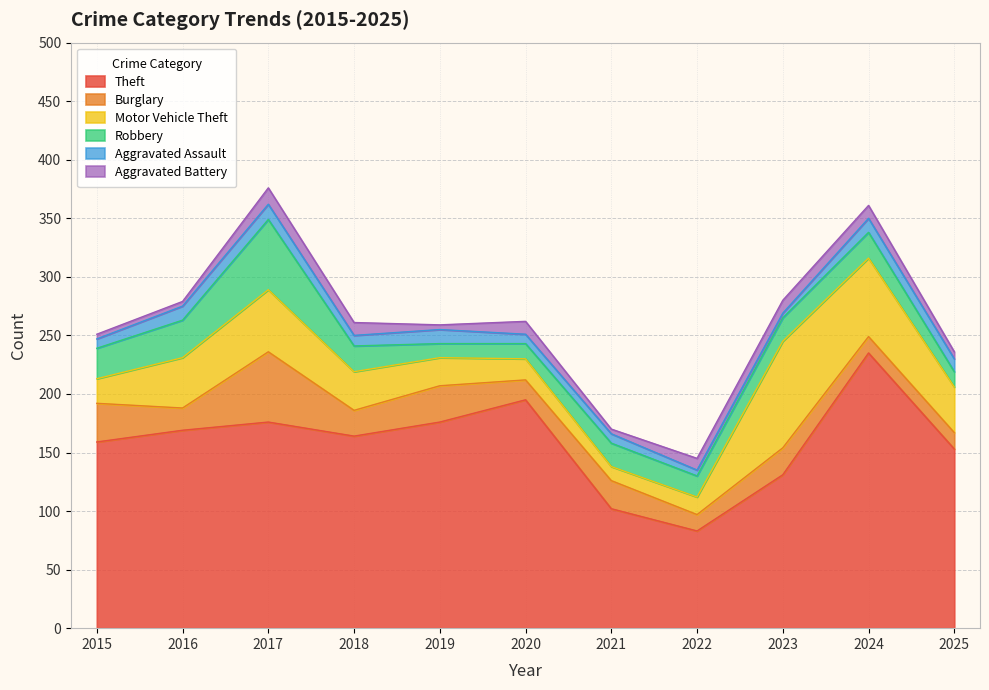

What is the spread (max minus min) of values at 2018?

155